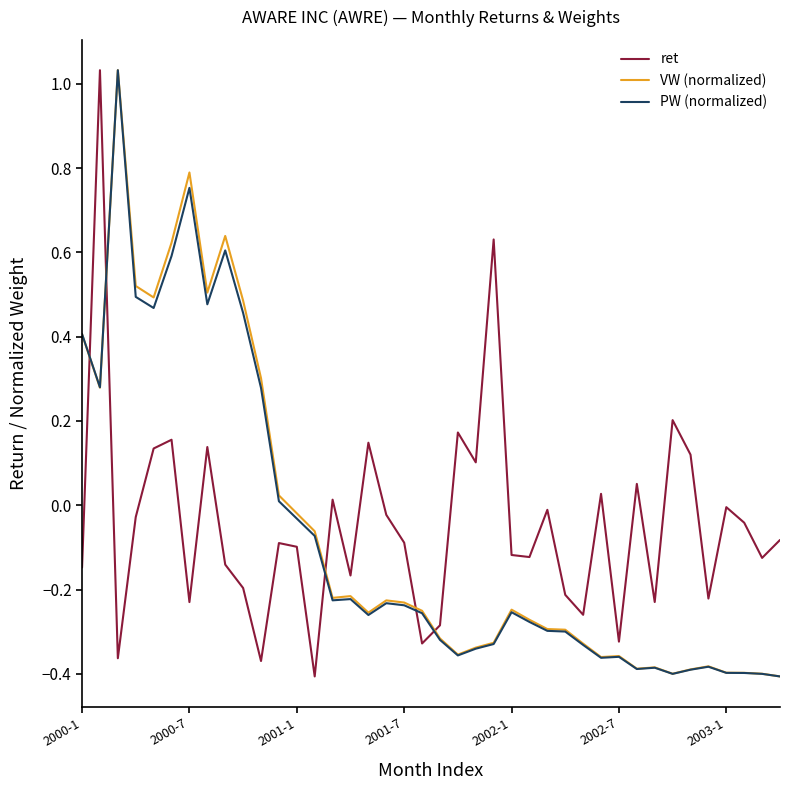

After their last crossing, which series has the higher values: VW (normalized) or ret?

ret